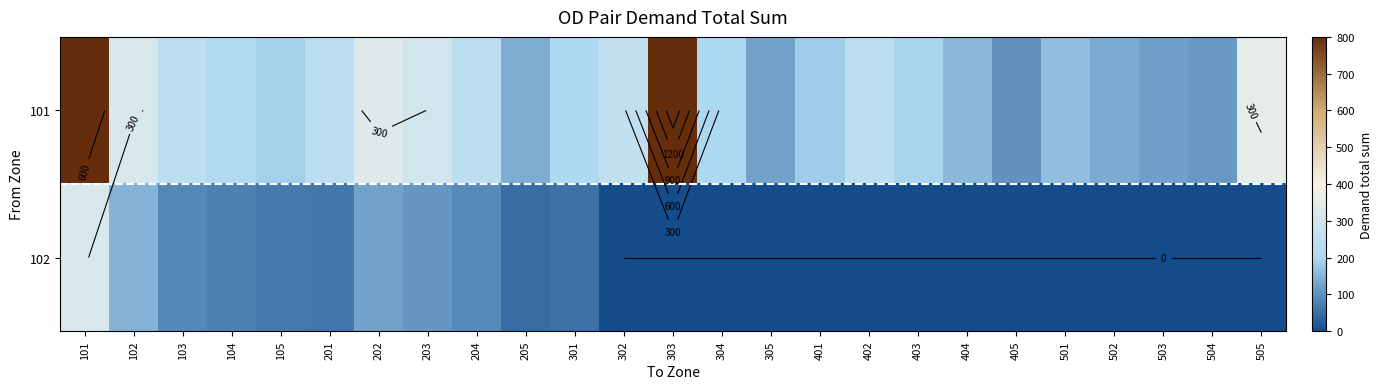

At which category does the chart reach its peak across all series?

303